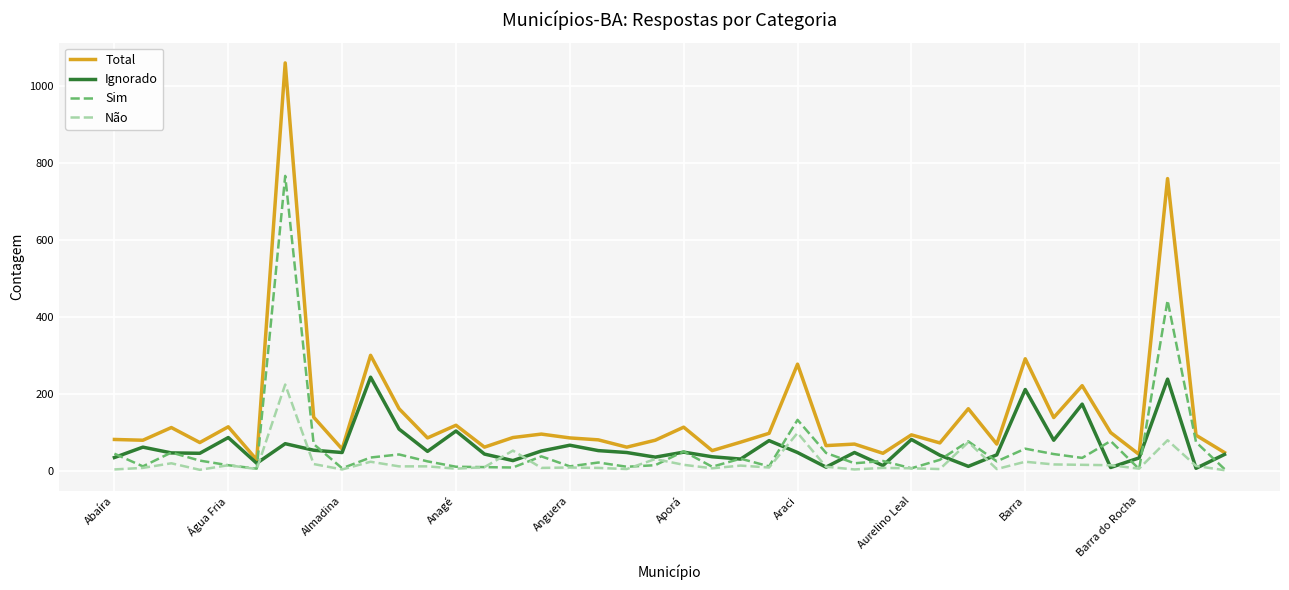

Which series has the largest total across all categories?

Total